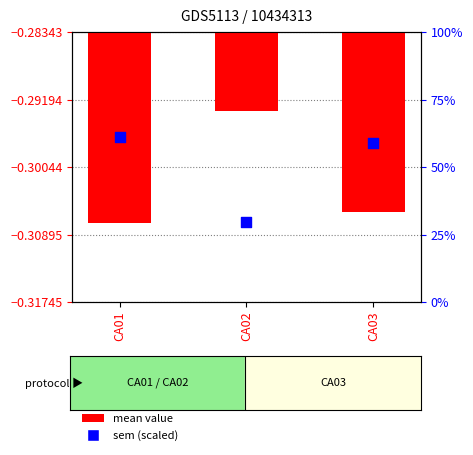

Is the value of sem (scaled) at CA02 greater than the value of mean value at CA03?

Yes